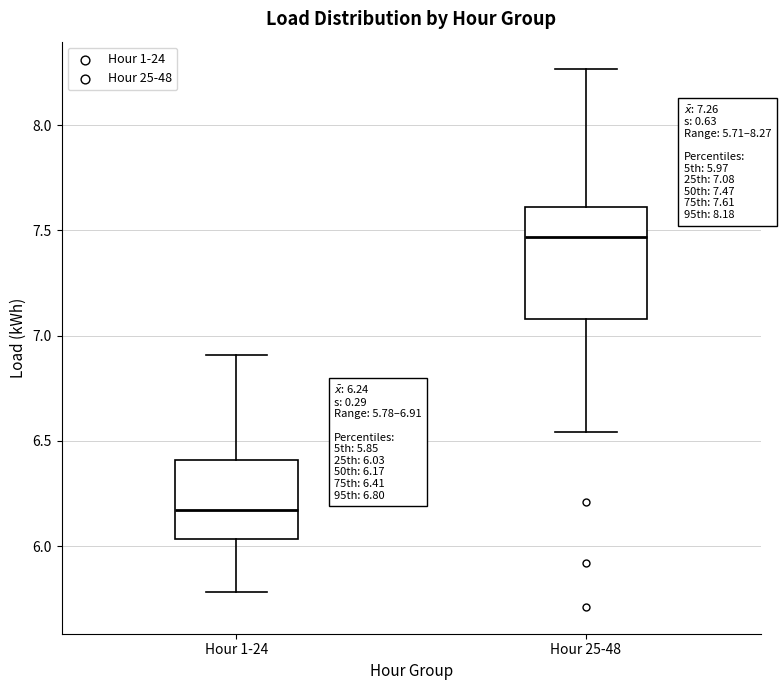

Comparing the boxes themselves (not the whiskers), which one is the tallest?

Hour 25-48